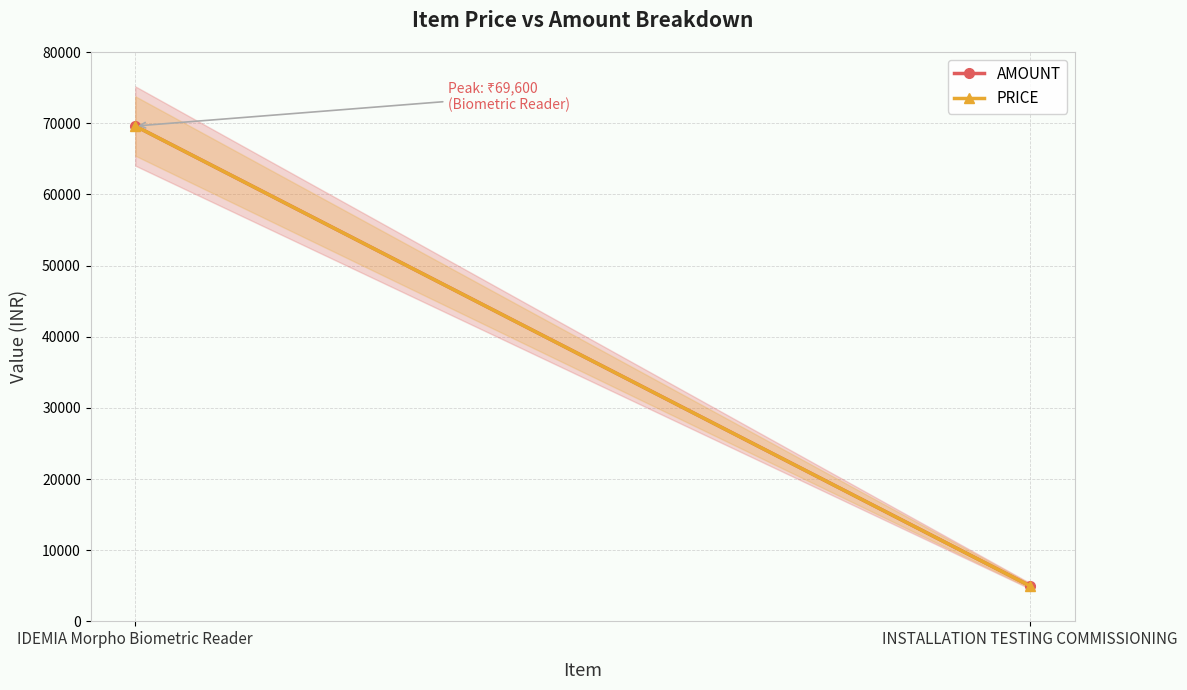

What is the sum of all AMOUNT values?

74600